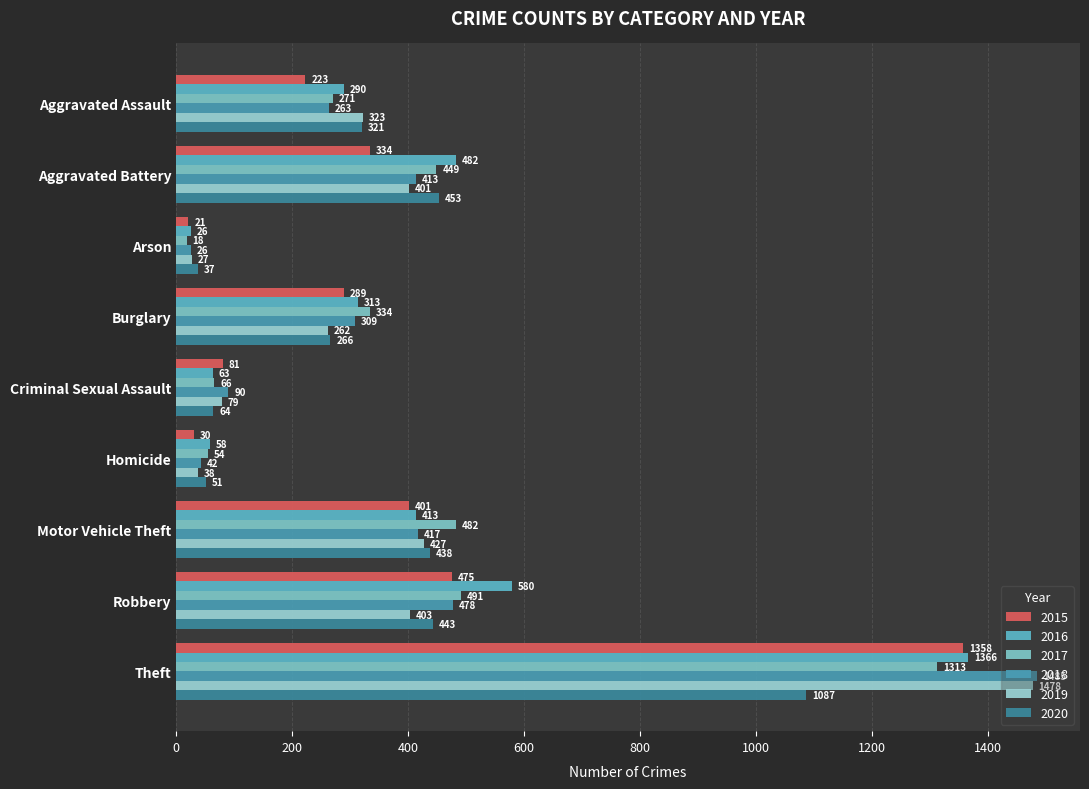

What are all the series names shown in the legend?

2015, 2016, 2017, 2018, 2019, 2020